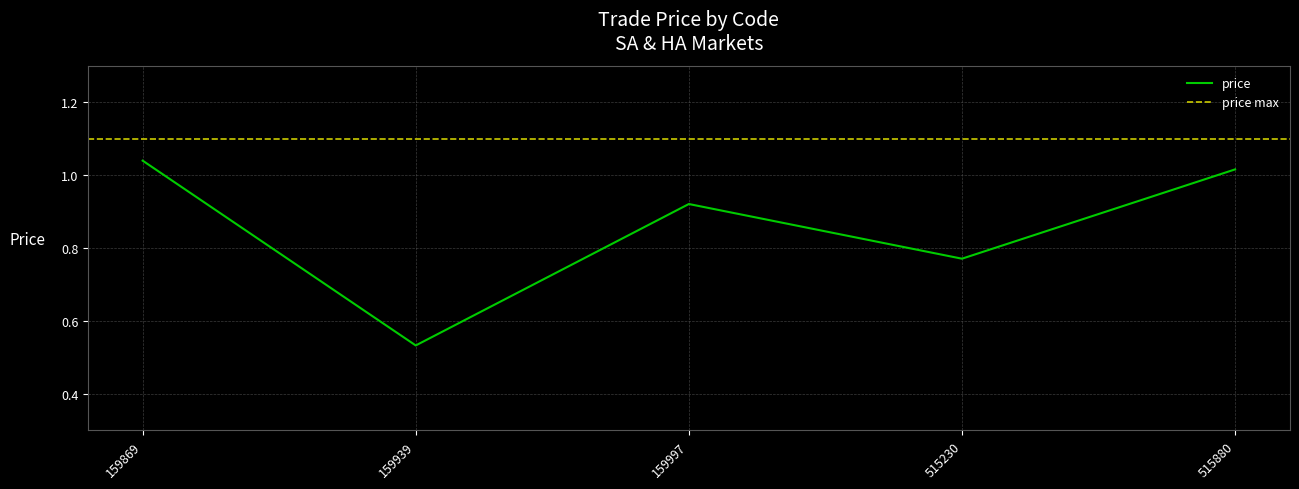

How many interior local peaks (higher than both neighbors) does the data have?

1